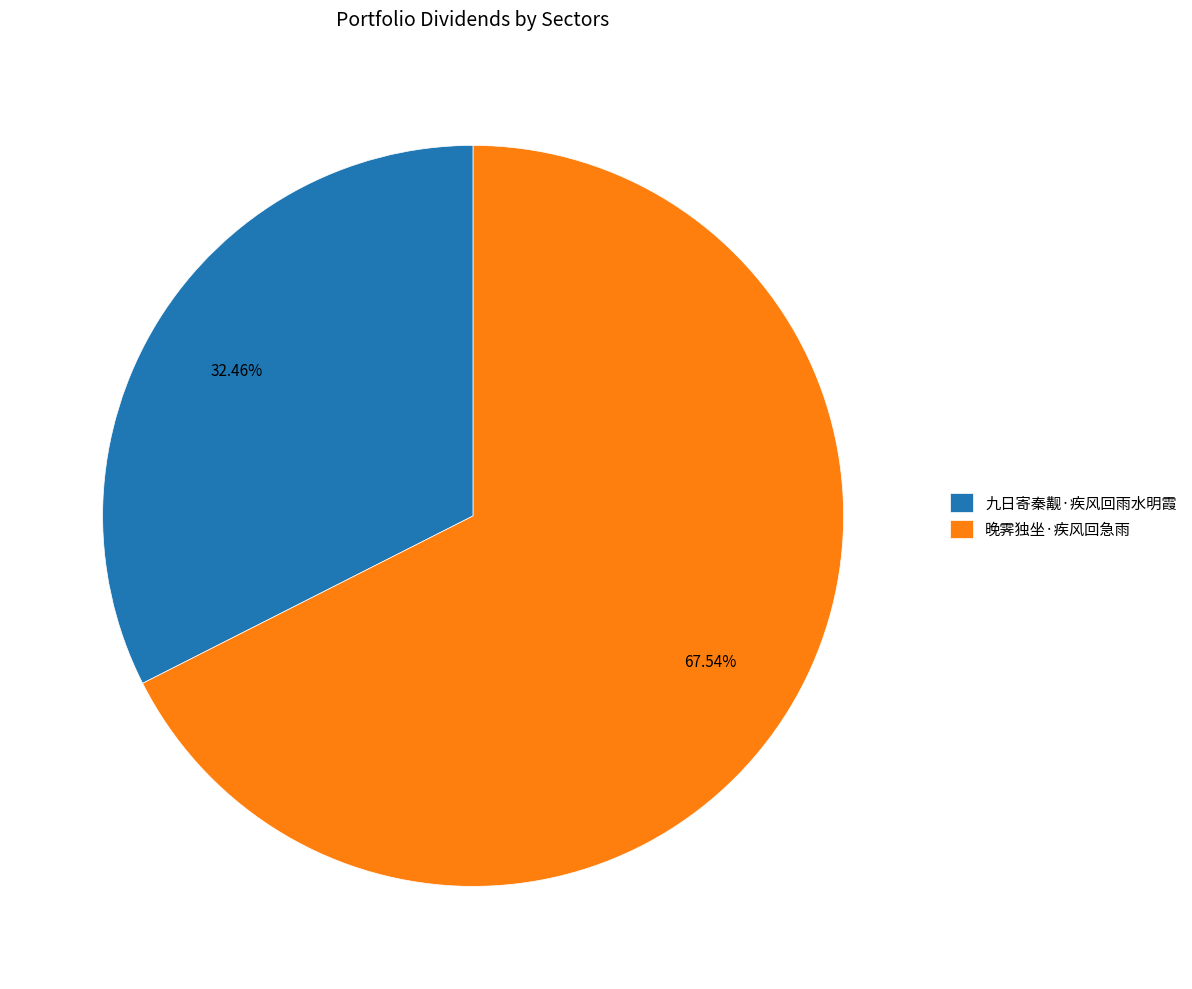

To the nearest percent, what is the combined percentage of 九日寄秦觏·疾风回雨水明霞 and 晚霁独坐·疾风回急雨?

100%